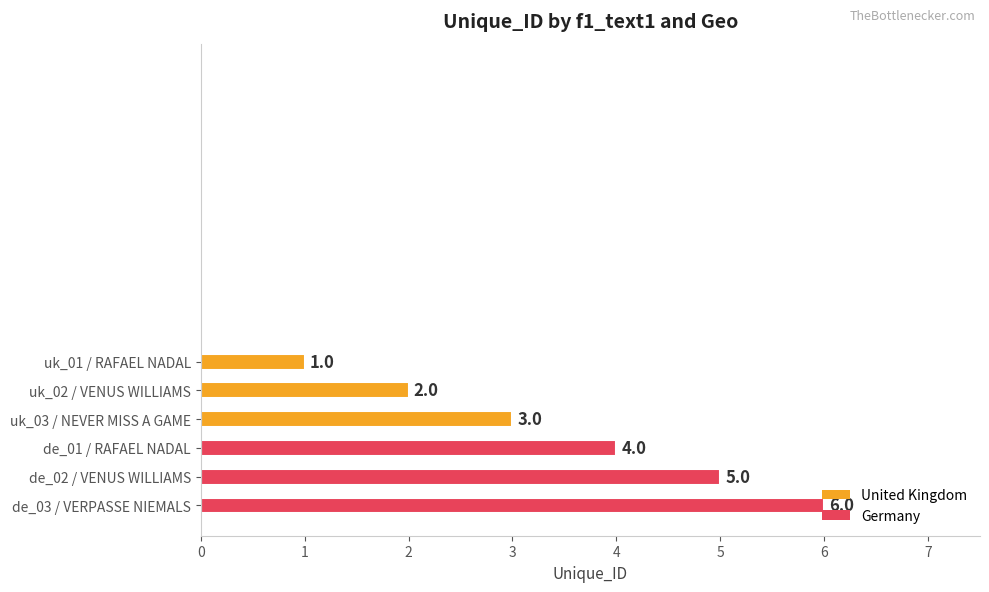

Which label corresponds to the smallest value in the chart?

uk_01 / RAFAEL NADAL